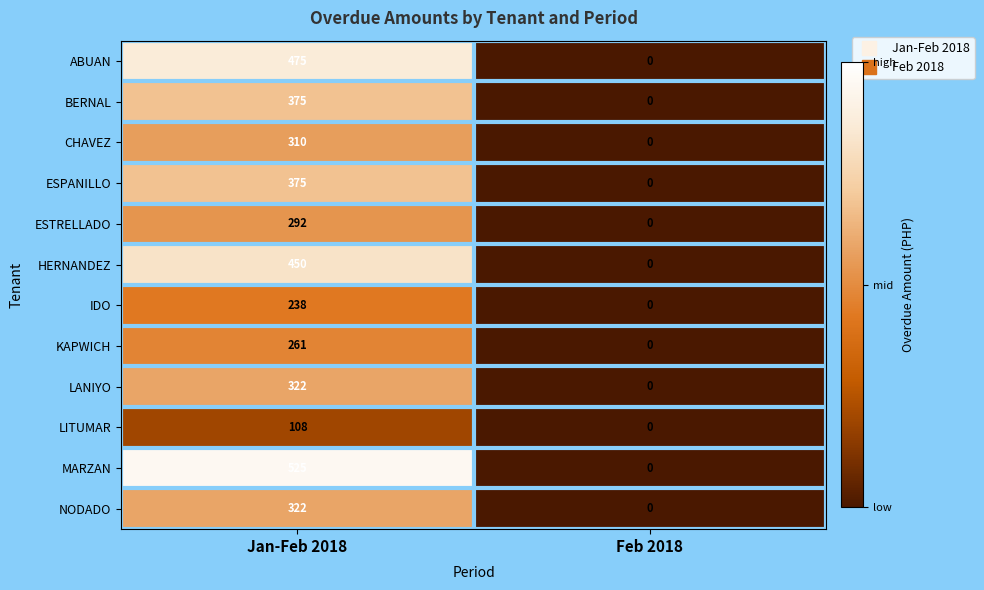

Rank the categories by CHAVEZ value from highest to lowest.

Jan-Feb 2018, Feb 2018